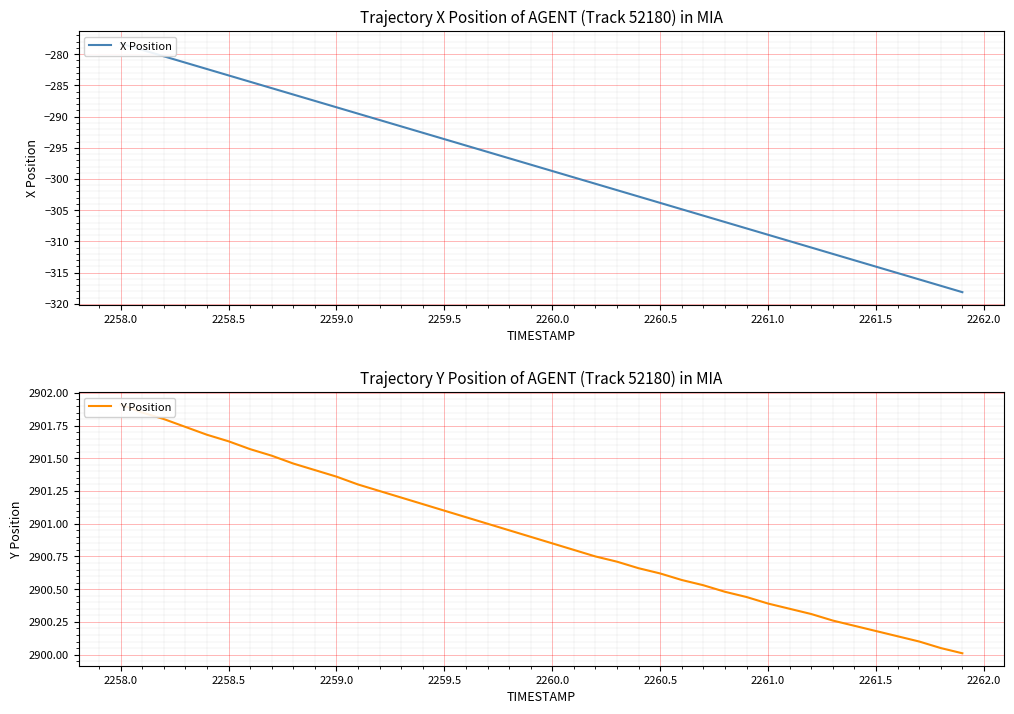

True or false: Y Position has a value of 1173.1 at 24.

False